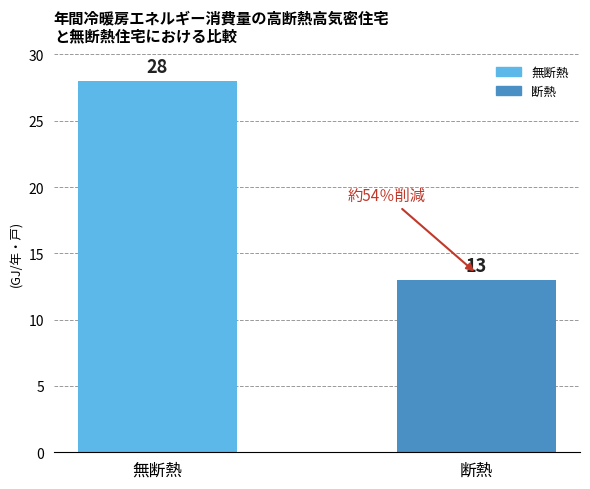

What is the maximum value shown in the chart?

28